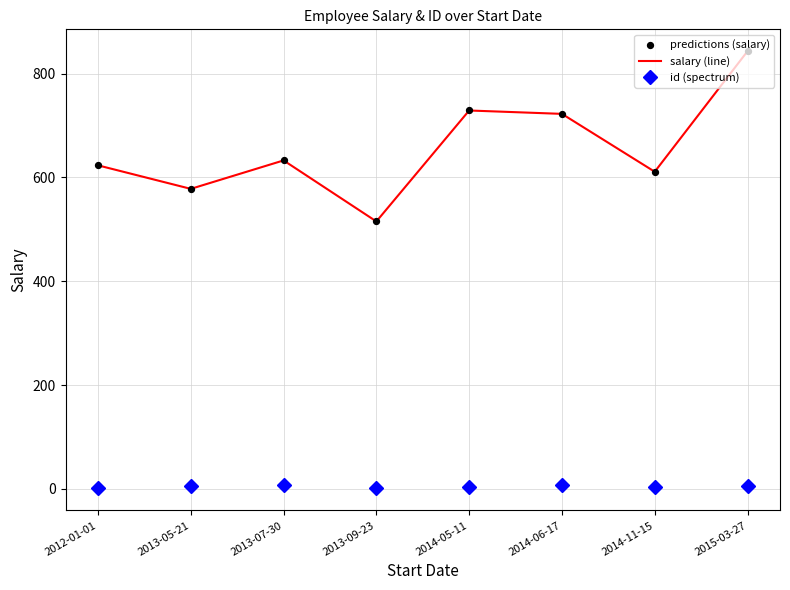

What is the lowest value of the salary (line) series?

515.2